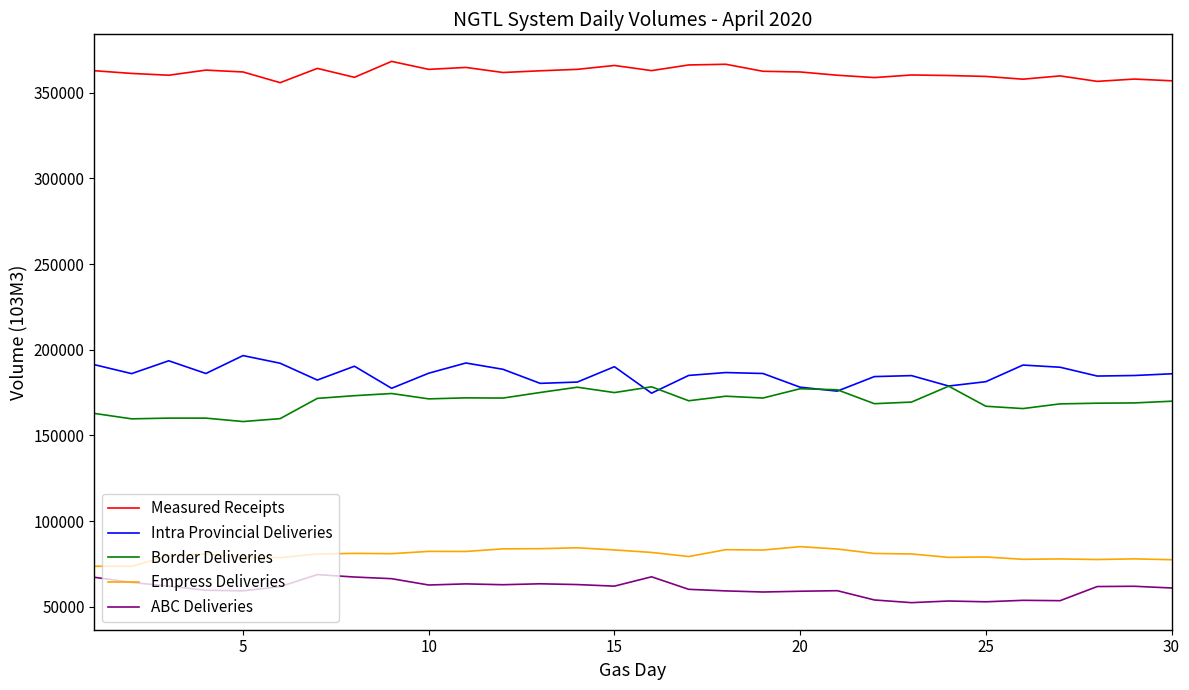

What is the difference between the second highest and second lowest values in the ABC Deliveries series?

14584.8